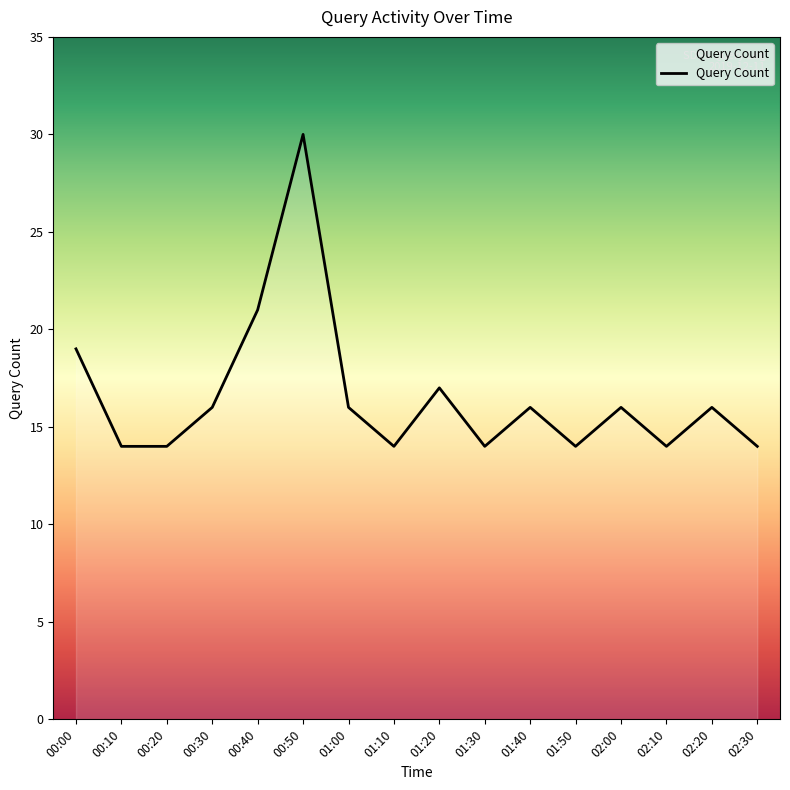

How many distinct data groups are displayed?

1